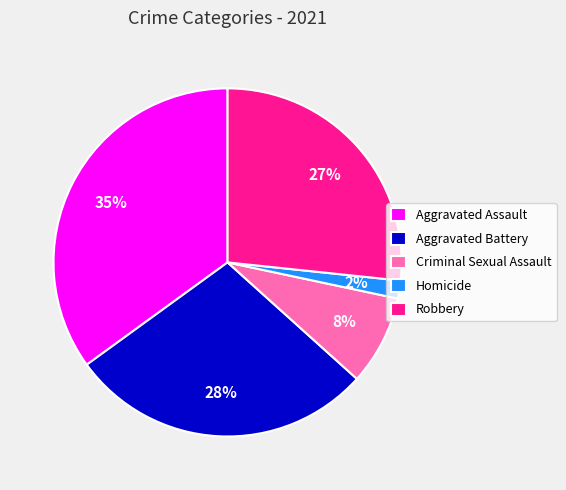

To the nearest percent, what is the difference between the largest and smallest slice percentages?

33%